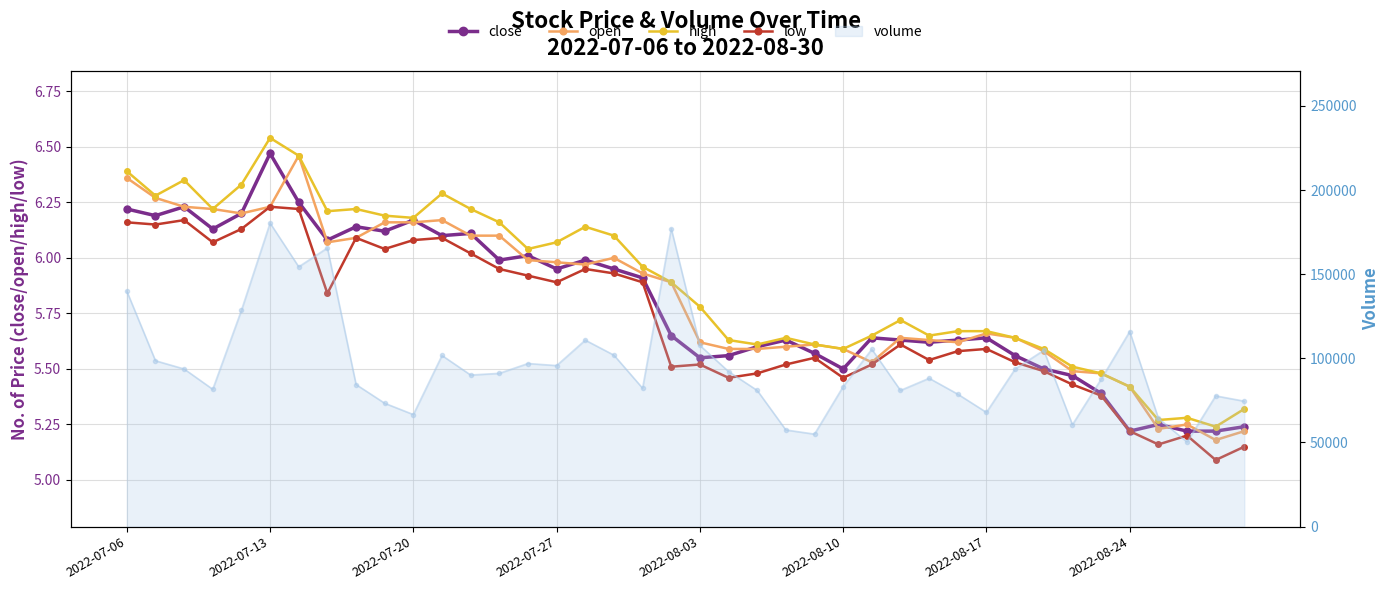

What is the value of the low point at the 15th from the left?

5.9